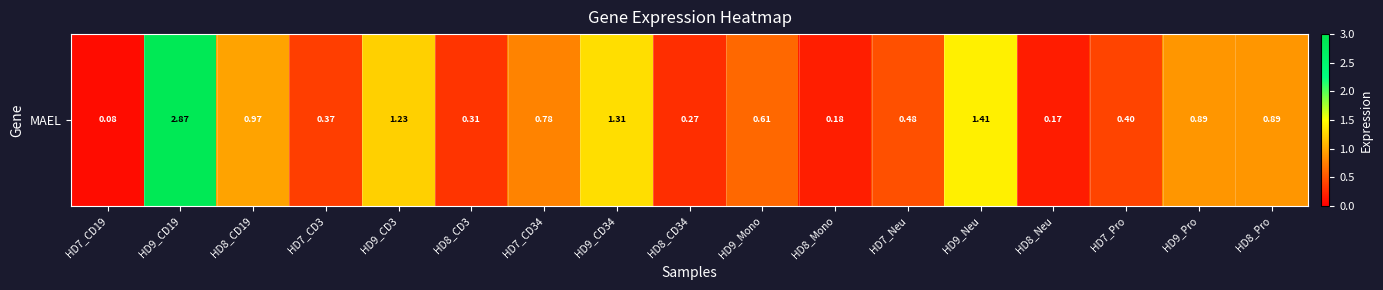

What is the maximum value shown in the chart?

2.9